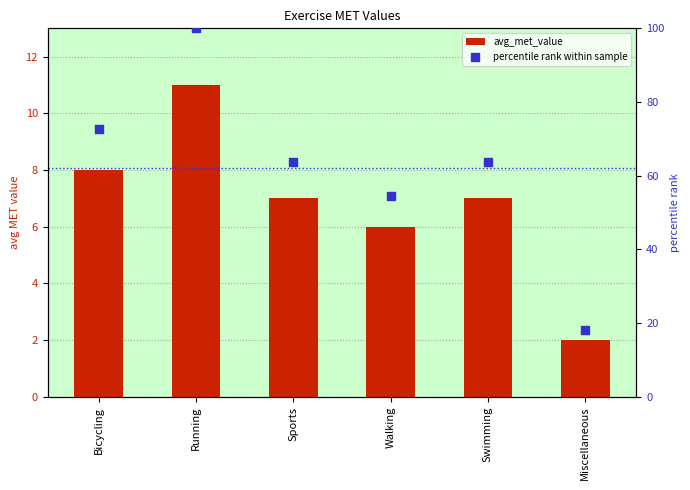

At which category is the sum across all series the highest?

Running